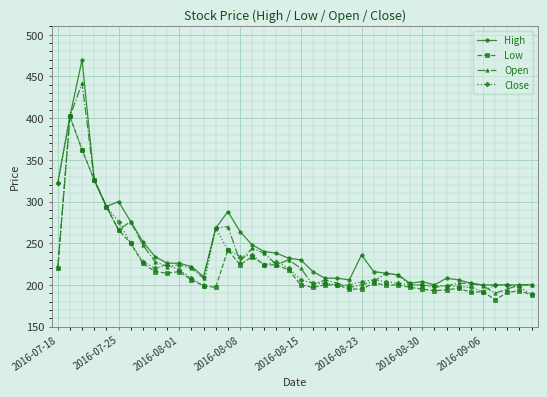

True or false: High has more than 2 points higher than both neighbors.

True